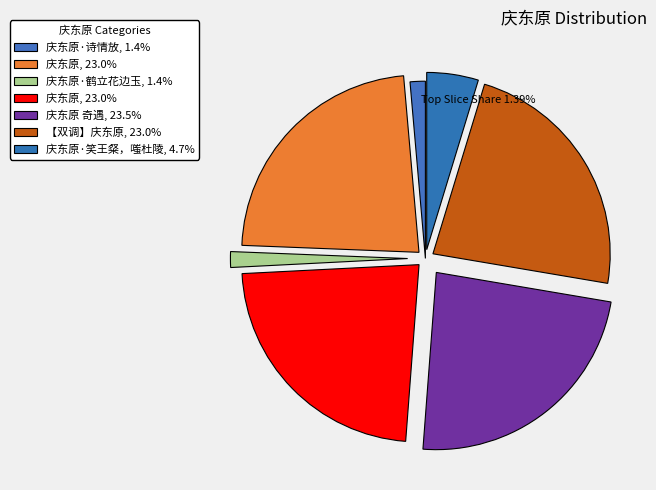

To the nearest percent, what is the difference between the largest and smallest slice percentages?

22%